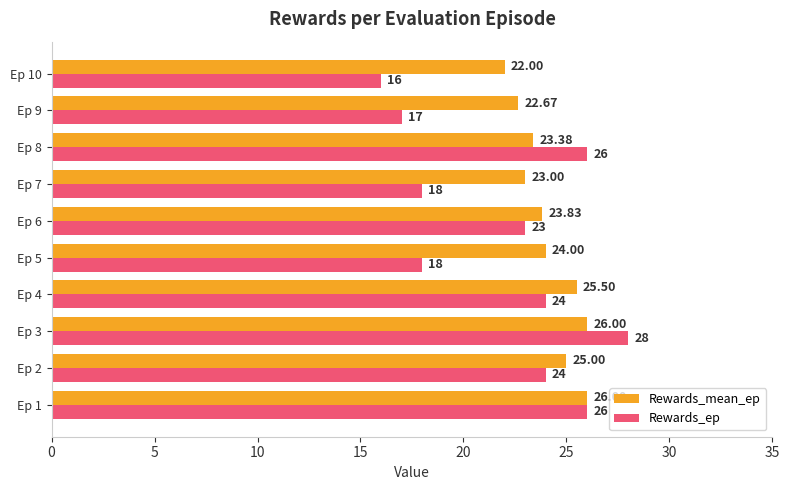

What is the lowest value of the Rewards_ep series?

16.0